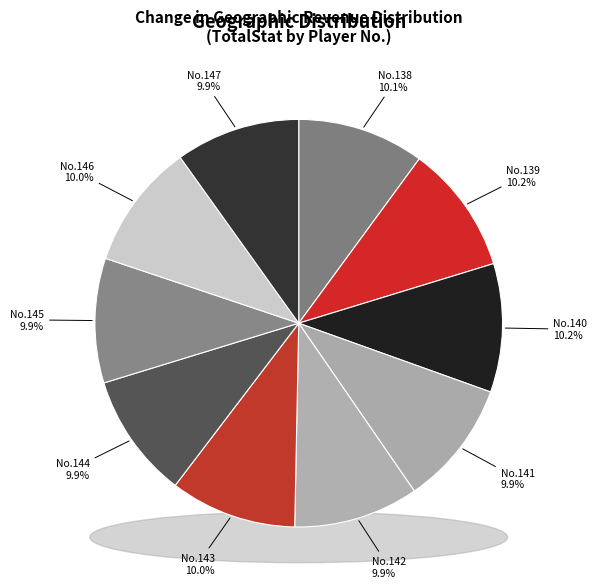

Count the number of slices in the pie.

10